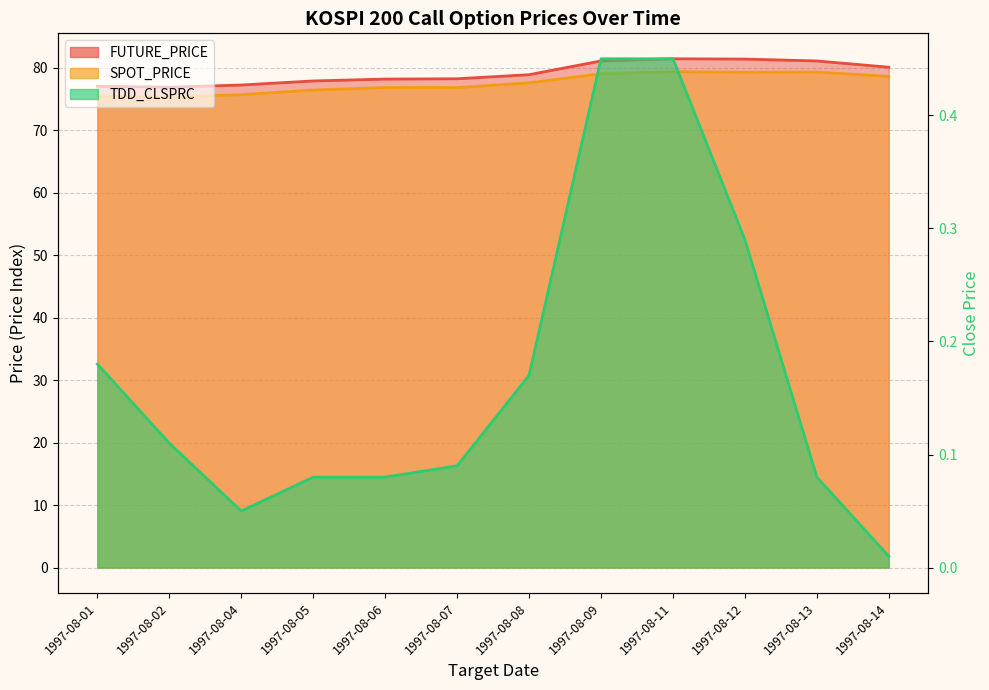

What are all the series names shown in the legend?

FUTURE_PRICE, SPOT_PRICE, TDD_CLSPRC